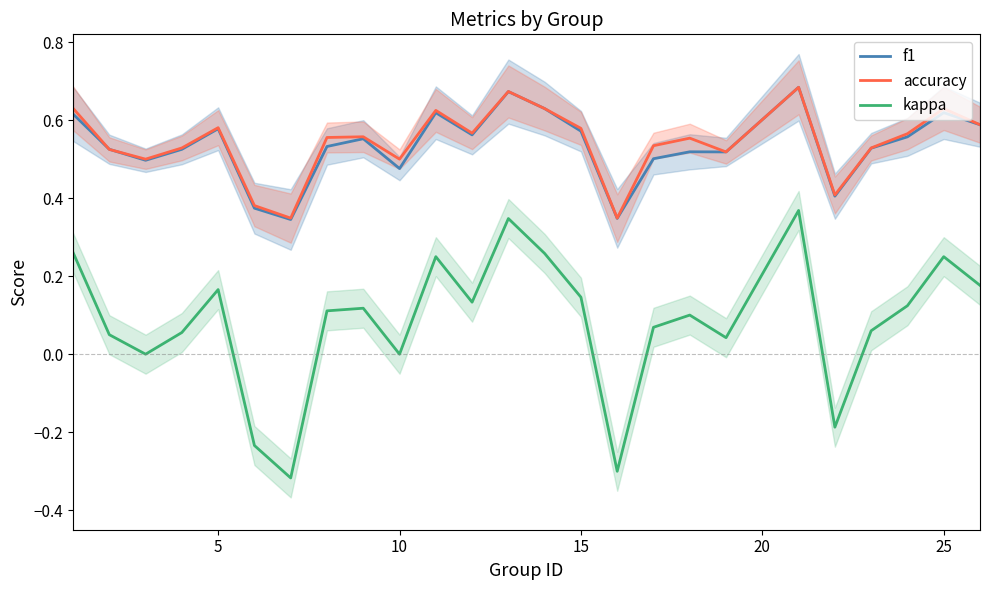

True or false: f1 and kappa cross at least once.

False